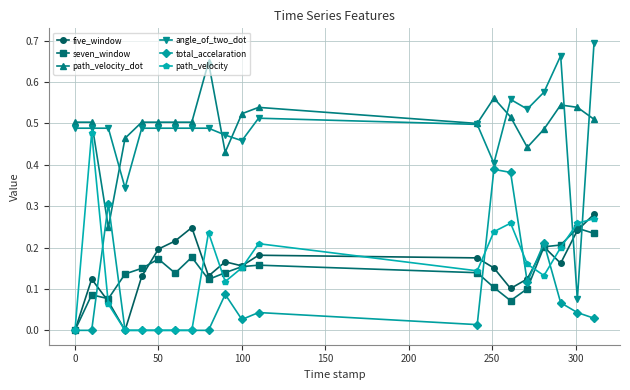

Rank the series by their maximum value, from highest to lowest.

angle_of_two_dot, path_velocity_dot, path_velocity, total_accelaration, five_window, seven_window